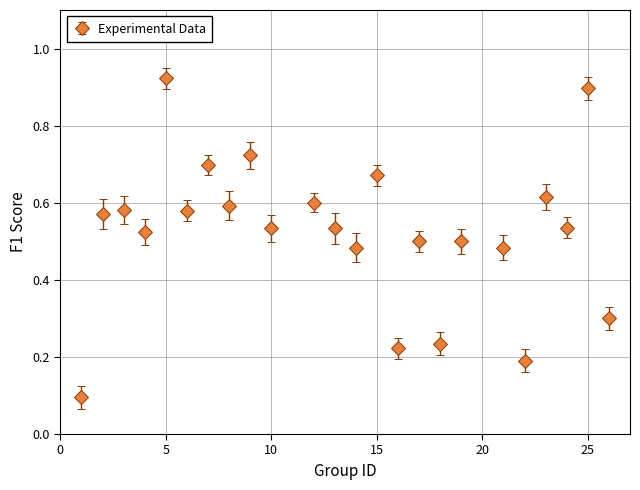

What is the difference between the maximum and minimum values?

0.8